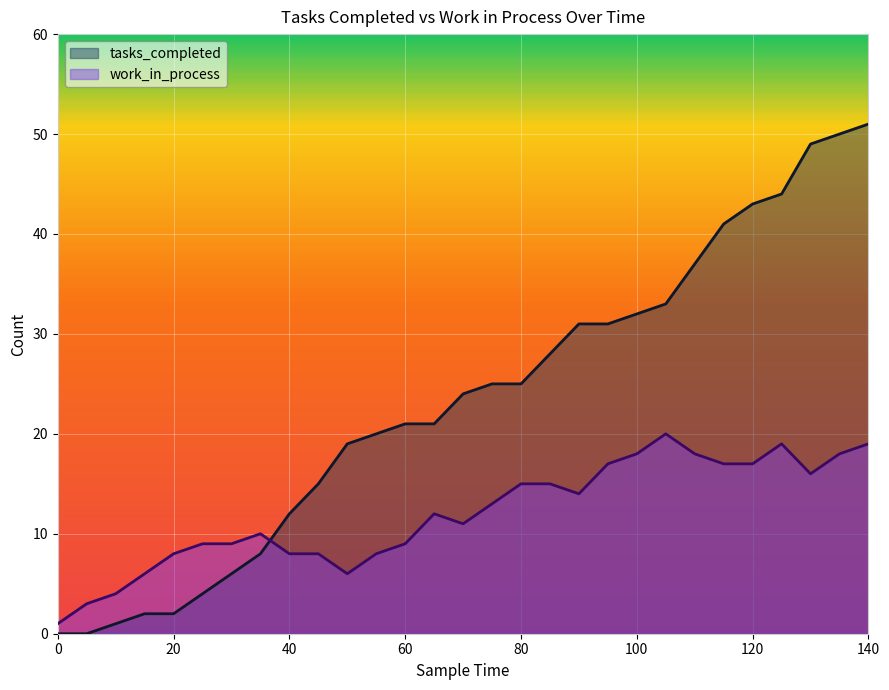

What is the value of the work_in_process point at the 21st from the left?

18